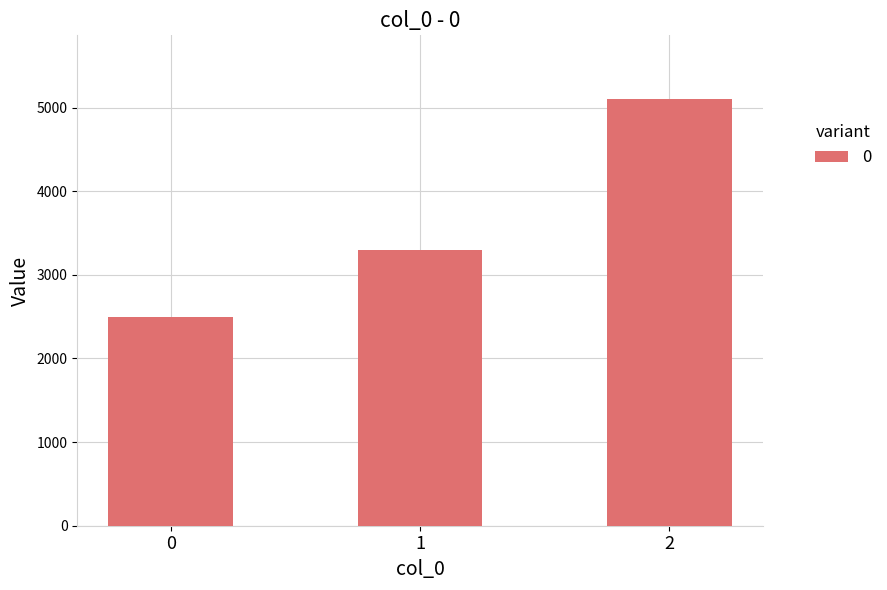

True or false: the data shows 3300 at 1.

True